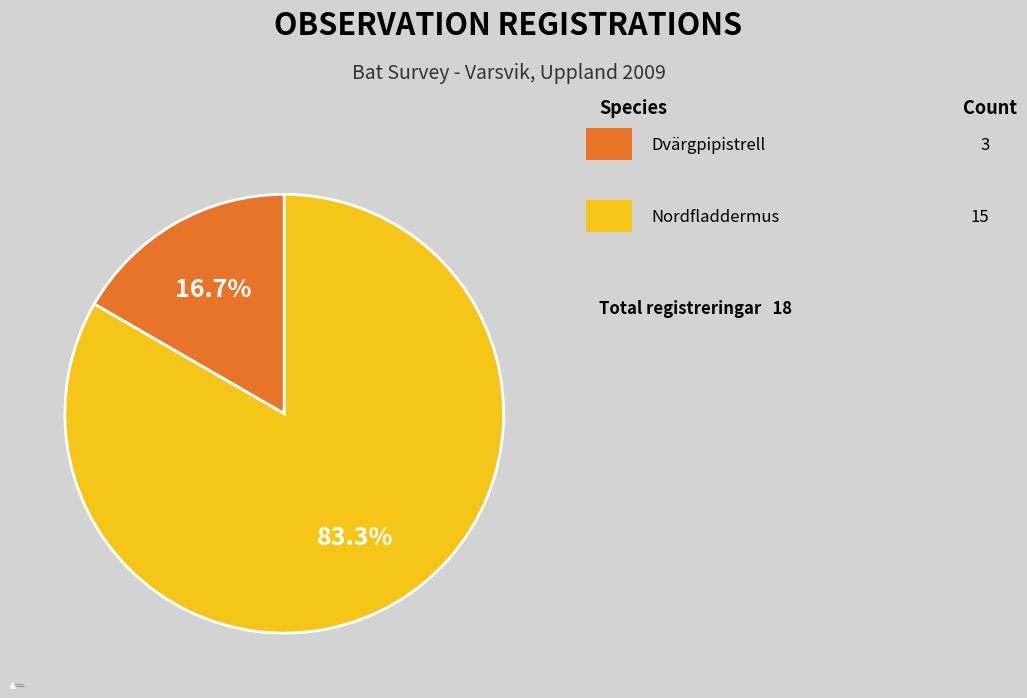

Combined, what portion of the pie is Dvärgpipistrell and Nordfladdermus?

100.0%